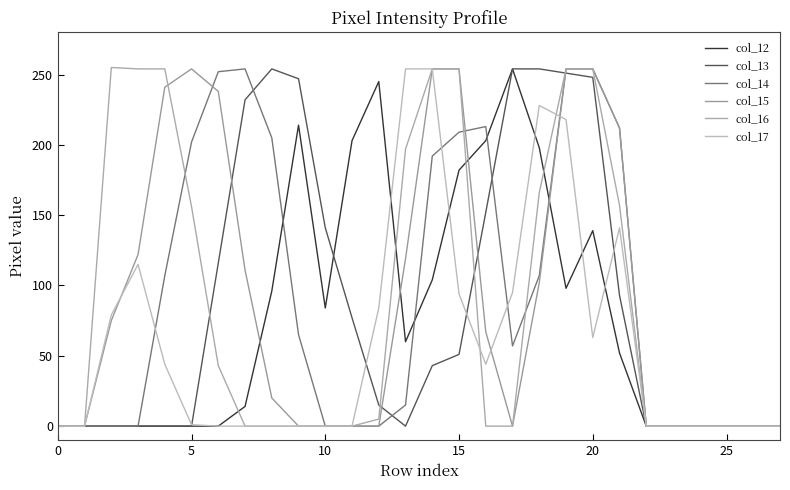

What is the greatest value displayed?

255